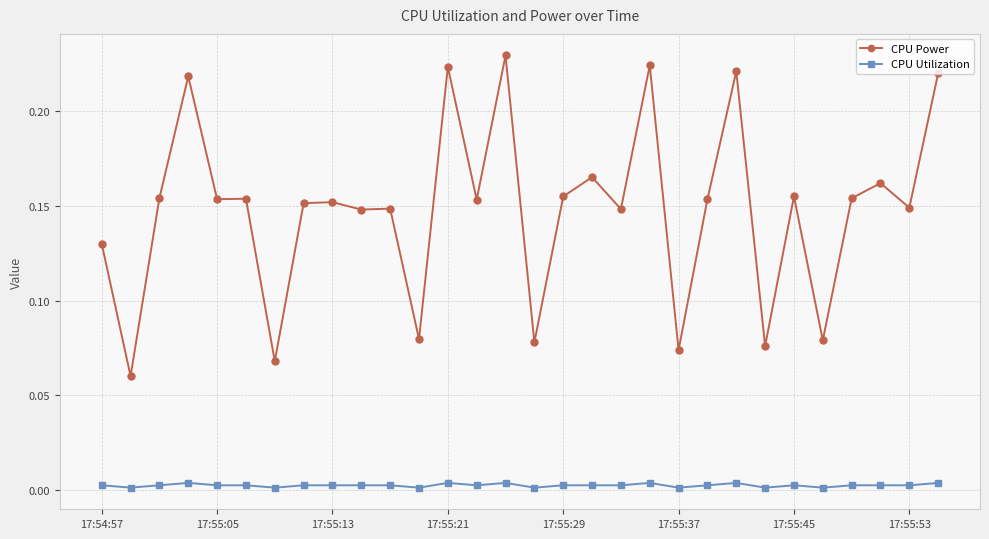

Which series has the widest spread of values?

CPU Power